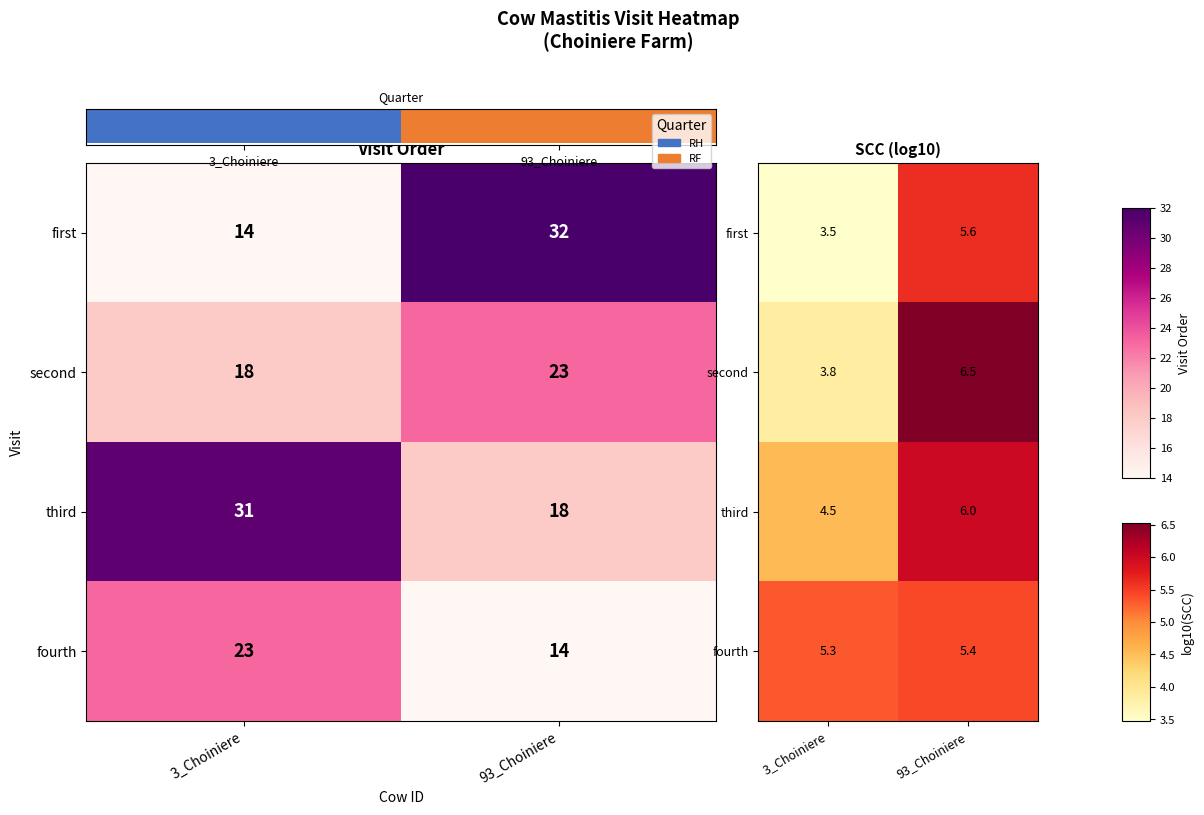

Which category has the highest value across all series?

93_Choiniere